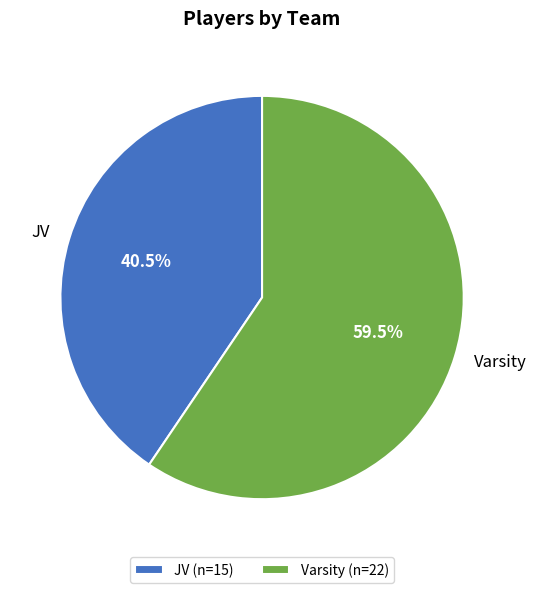

How many segments does this pie chart have?

2